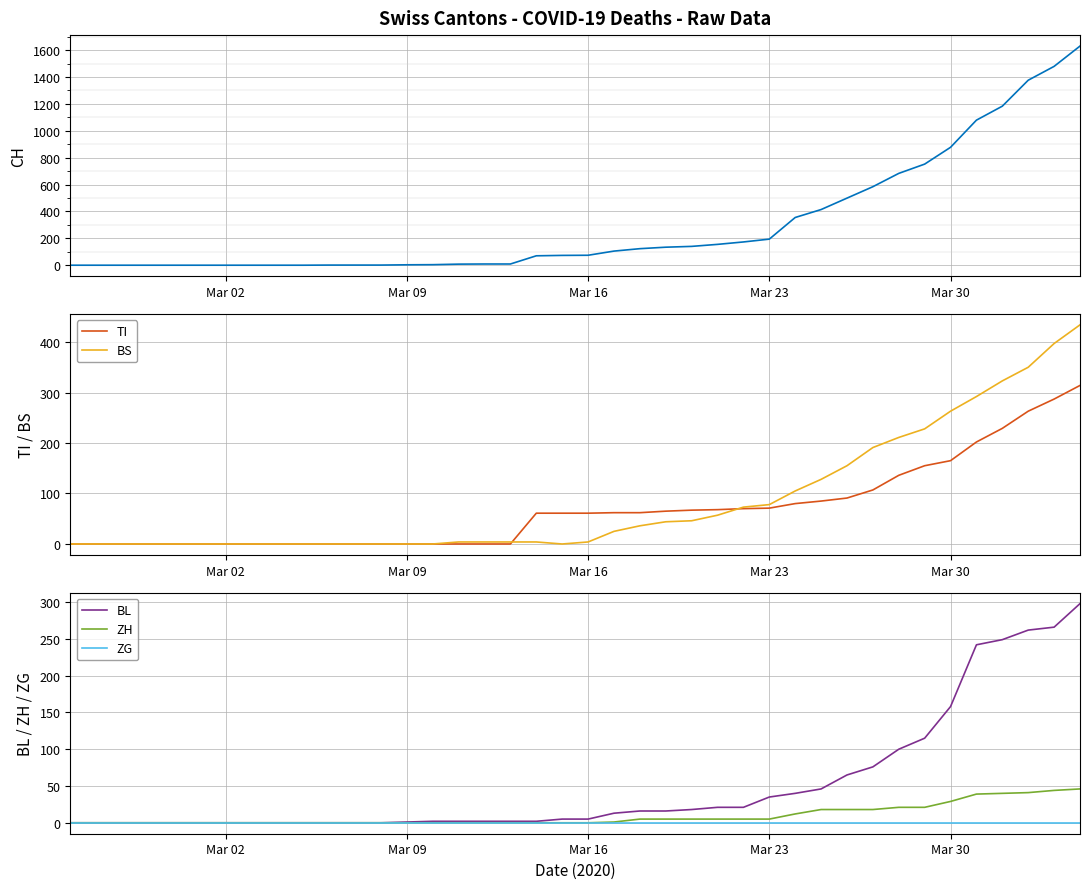

At which label is BL closest to 149?

Mar 30